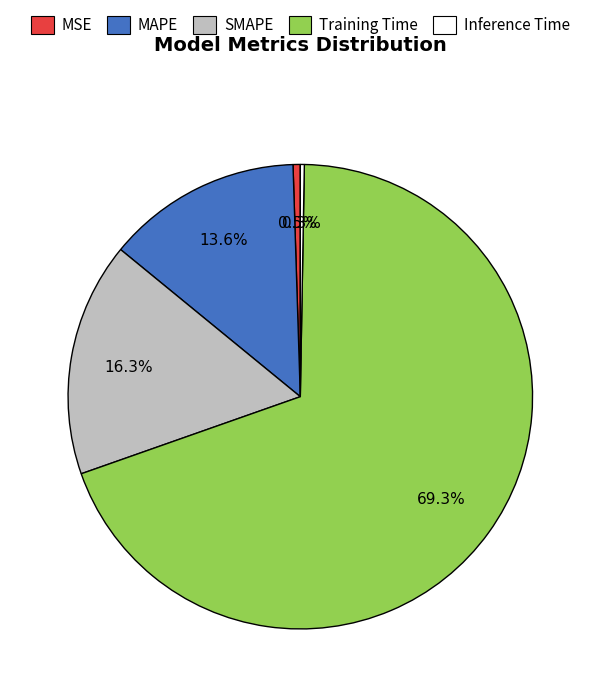

What is the total percentage of Training Time and SMAPE?

85.6%